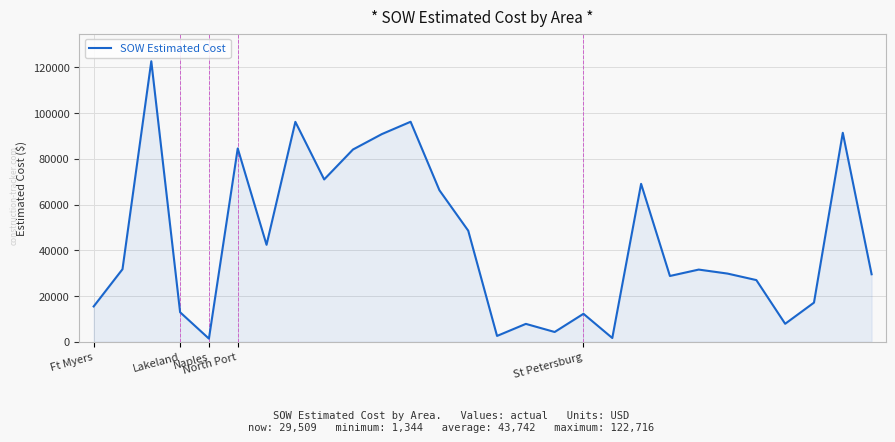

Does the chart have visible grid lines?

Yes